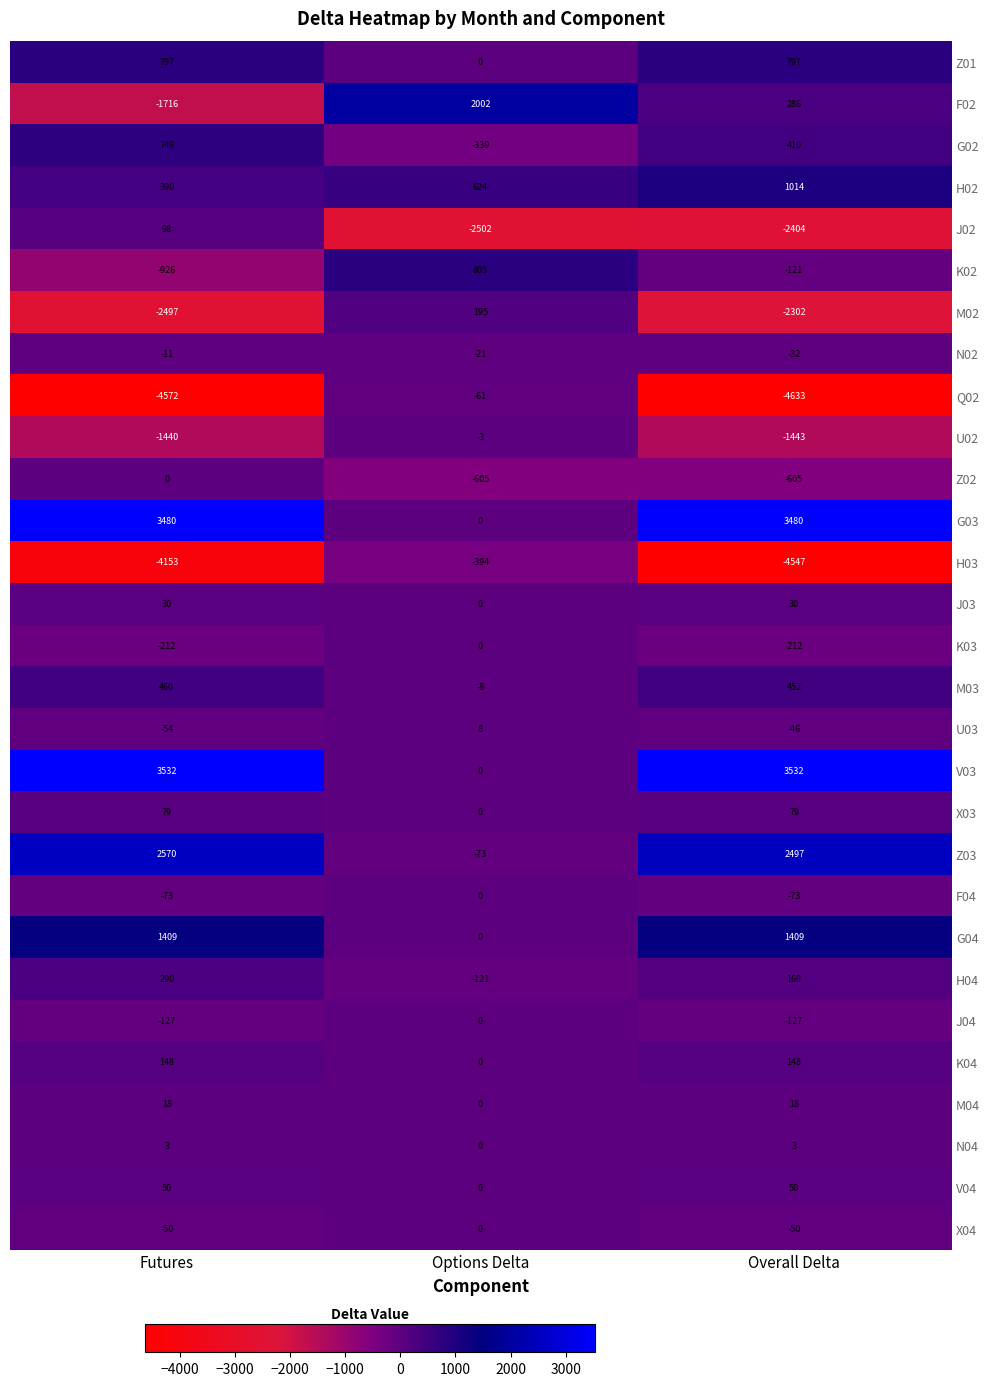

Which series has the widest spread of values?

Q02